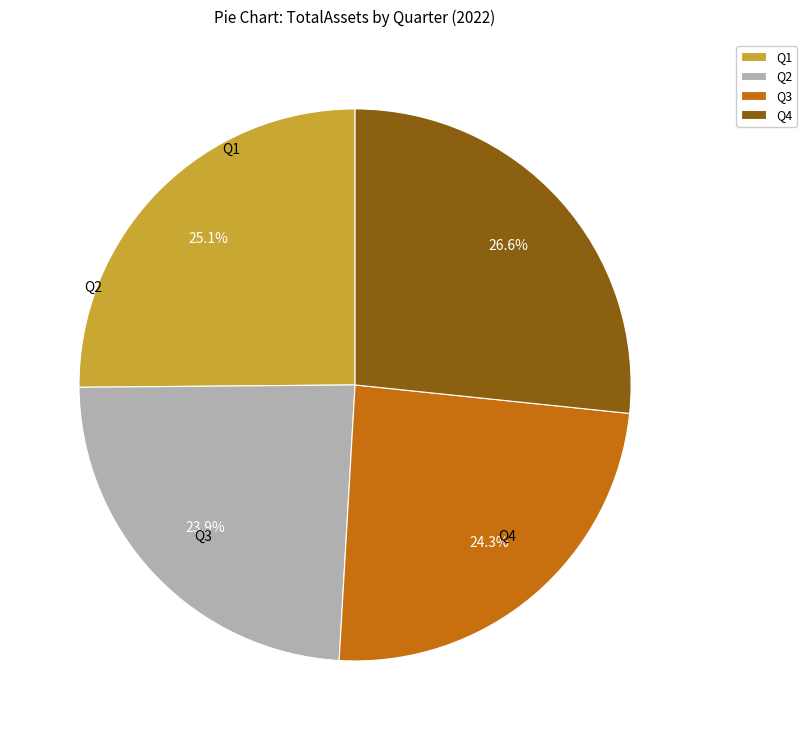

Which category has the biggest portion of the pie?

Q4